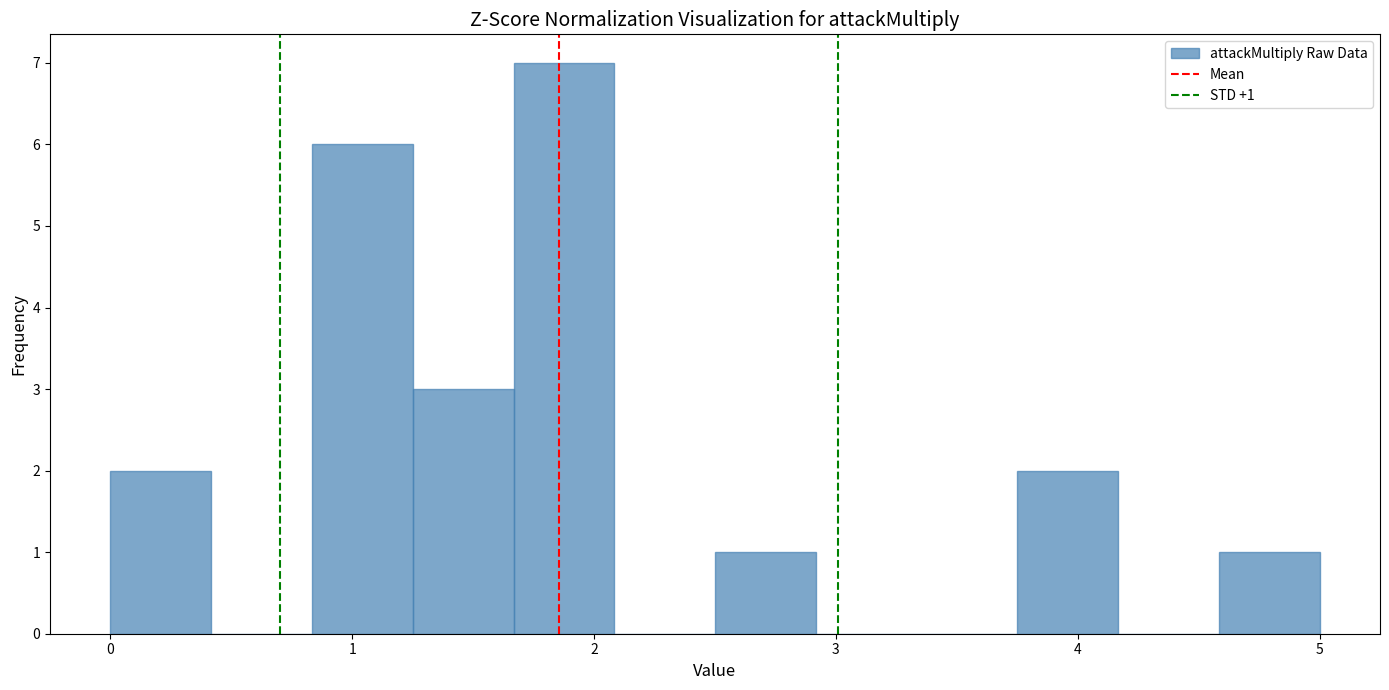

Which range on the x-axis has the tallest bar?

1.7 to 2.1